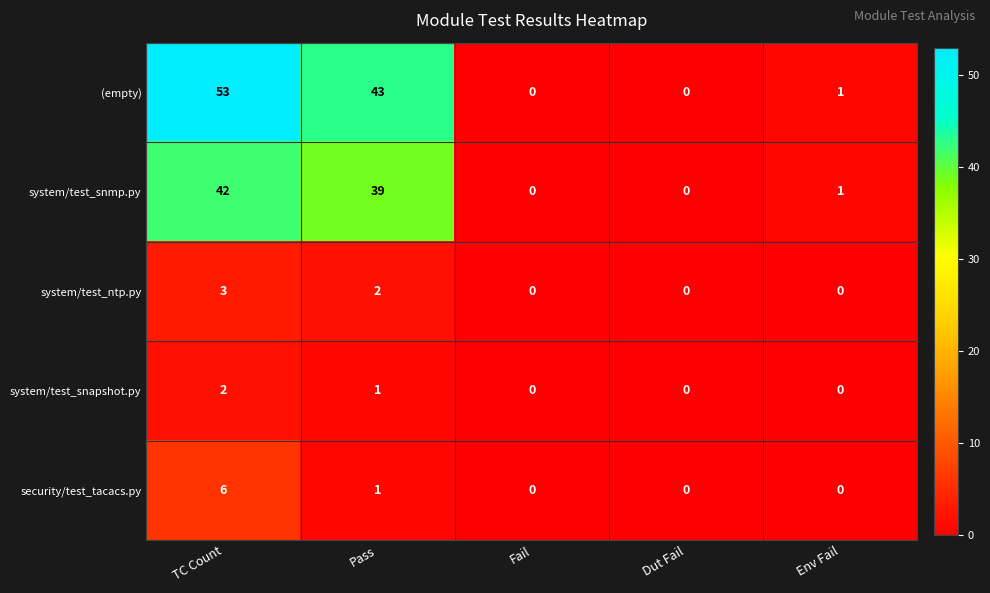

The value of system/test_ntp.py at Fail is -1. True or false?

False